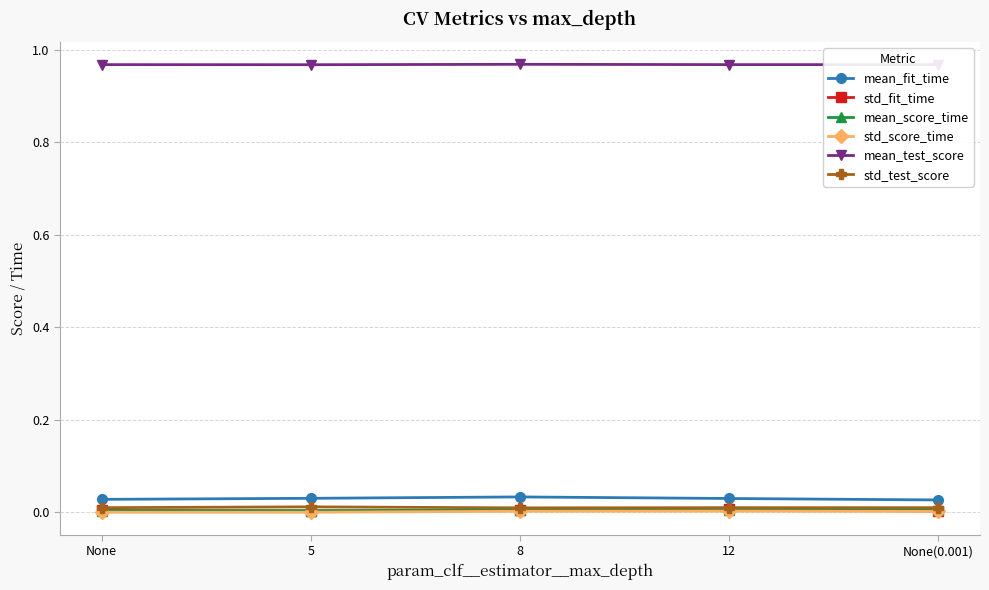

What are all the series names shown in the legend?

mean_fit_time, std_fit_time, mean_score_time, std_score_time, mean_test_score, std_test_score